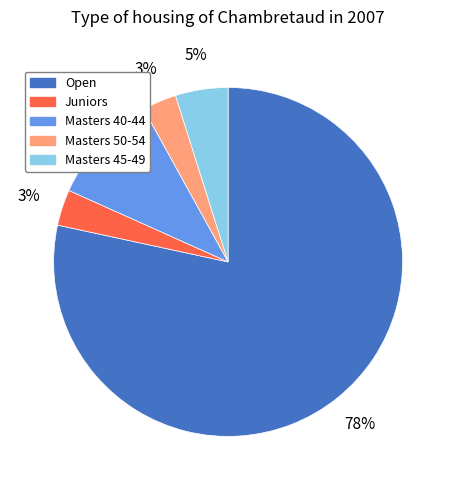

Which has a higher value, Masters 45-49 or Open?

Open